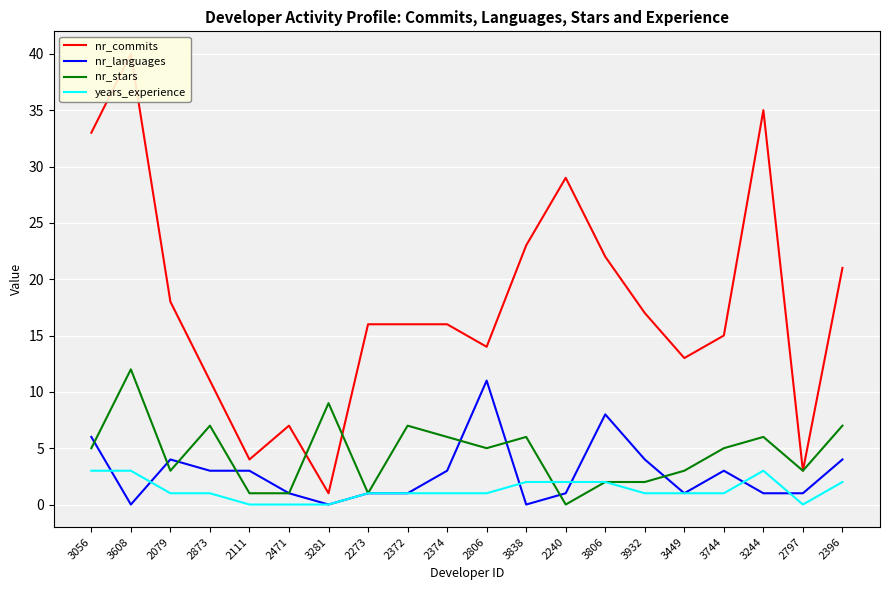

What is the total value across all series at 2372?

25